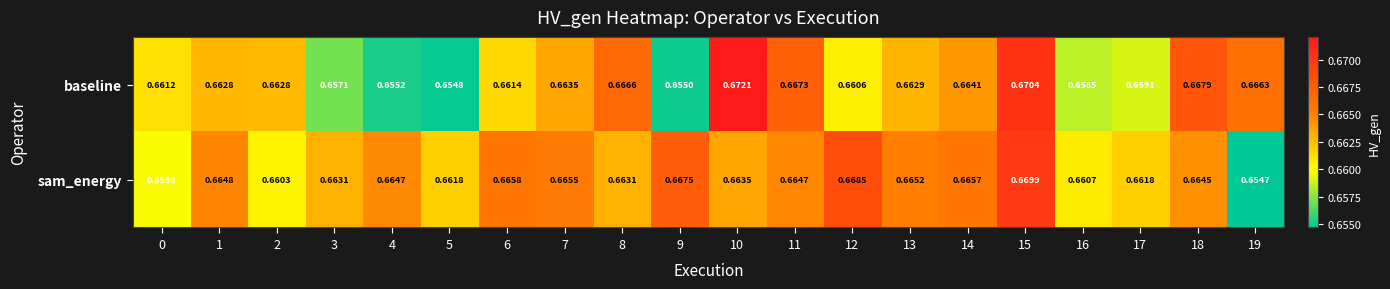

Which series has the largest total across all categories?

sam_energy